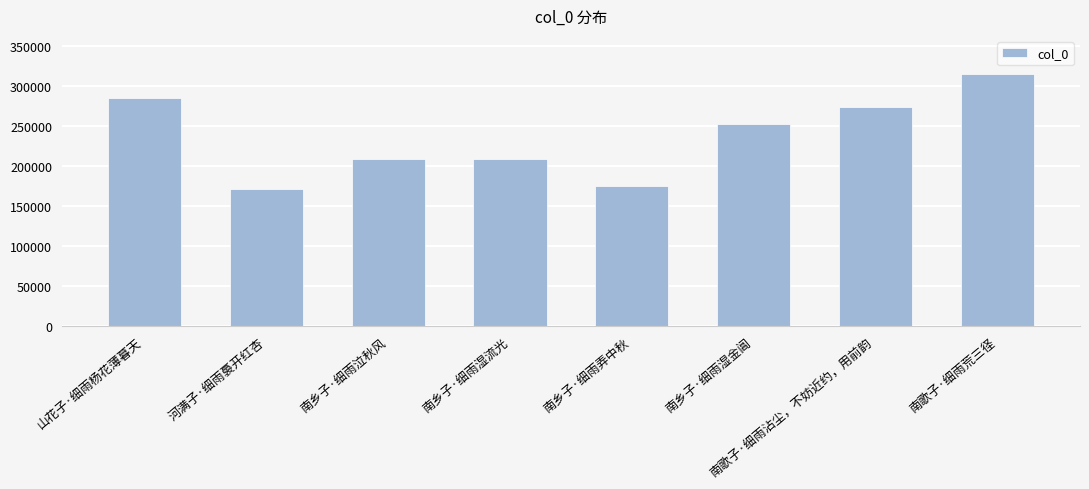

Does the chart contain any negative values?

No